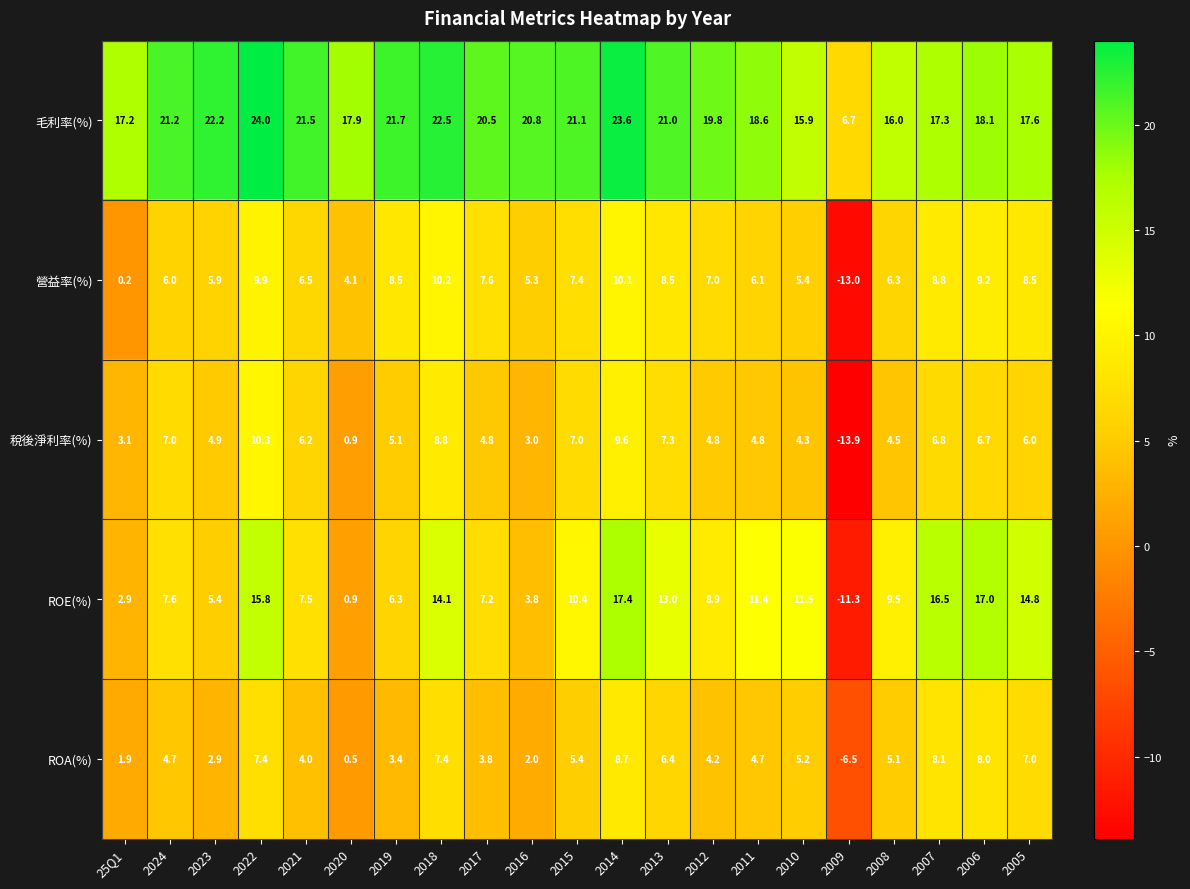

What is the total value across all series at 2007?

57.5